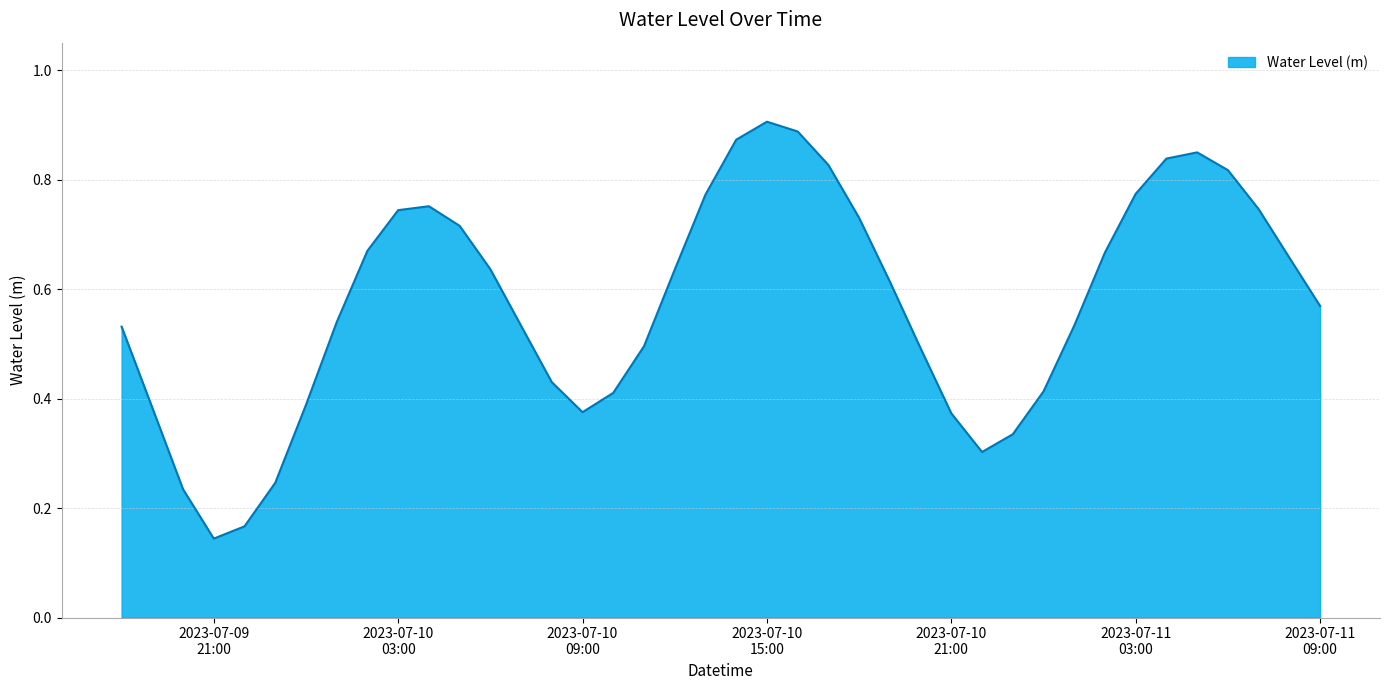

What is the average value?

0.6